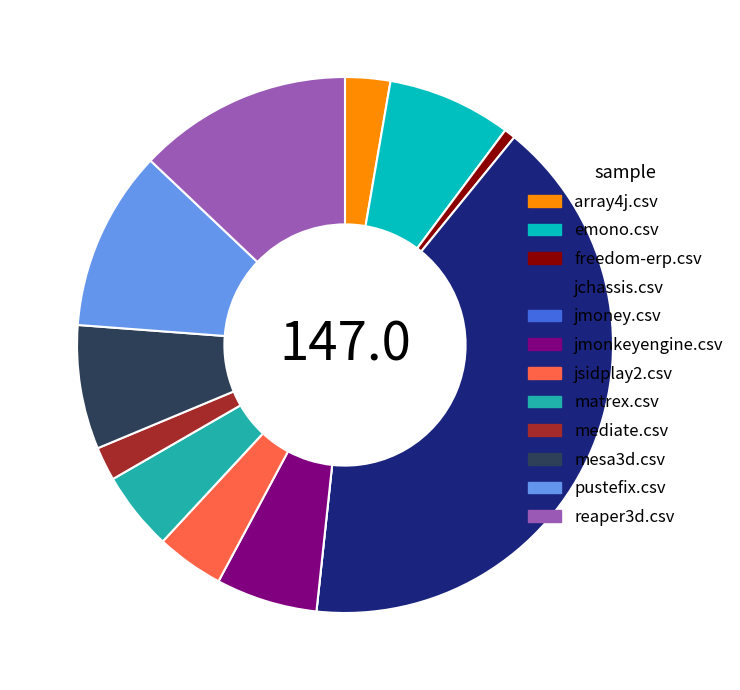

Do matrex.csv and jsidplay2.csv together represent more than half of the pie?

No